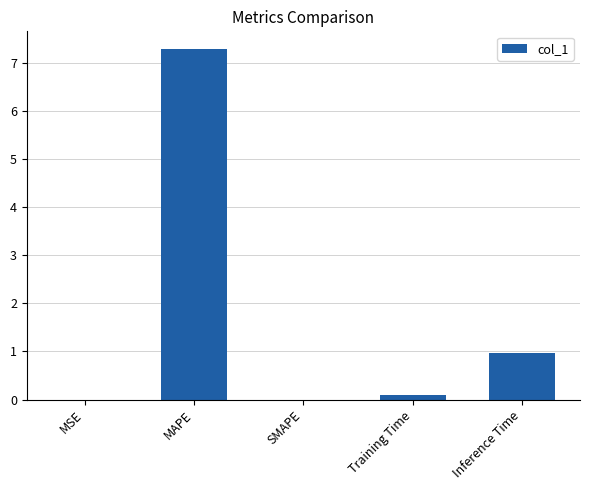

What is the sum of all values?

8.3